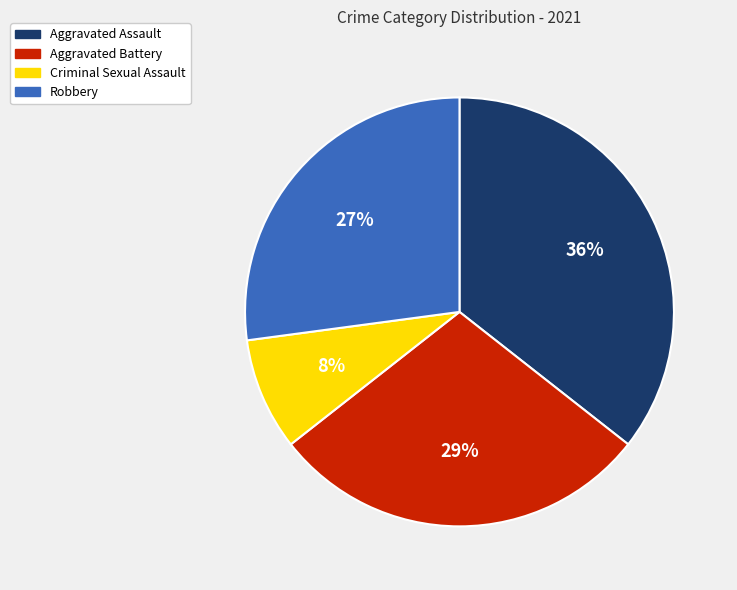

Is there a majority slice in this chart?

No